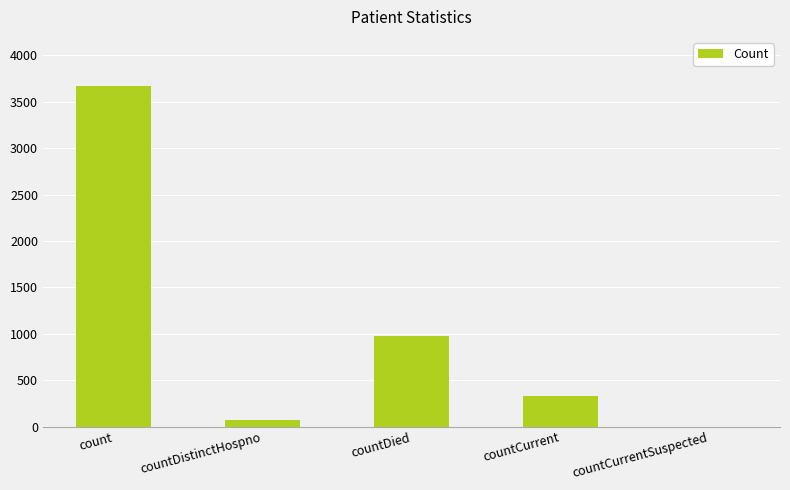

Which has a higher value, countDied or countDistinctHospno?

countDied